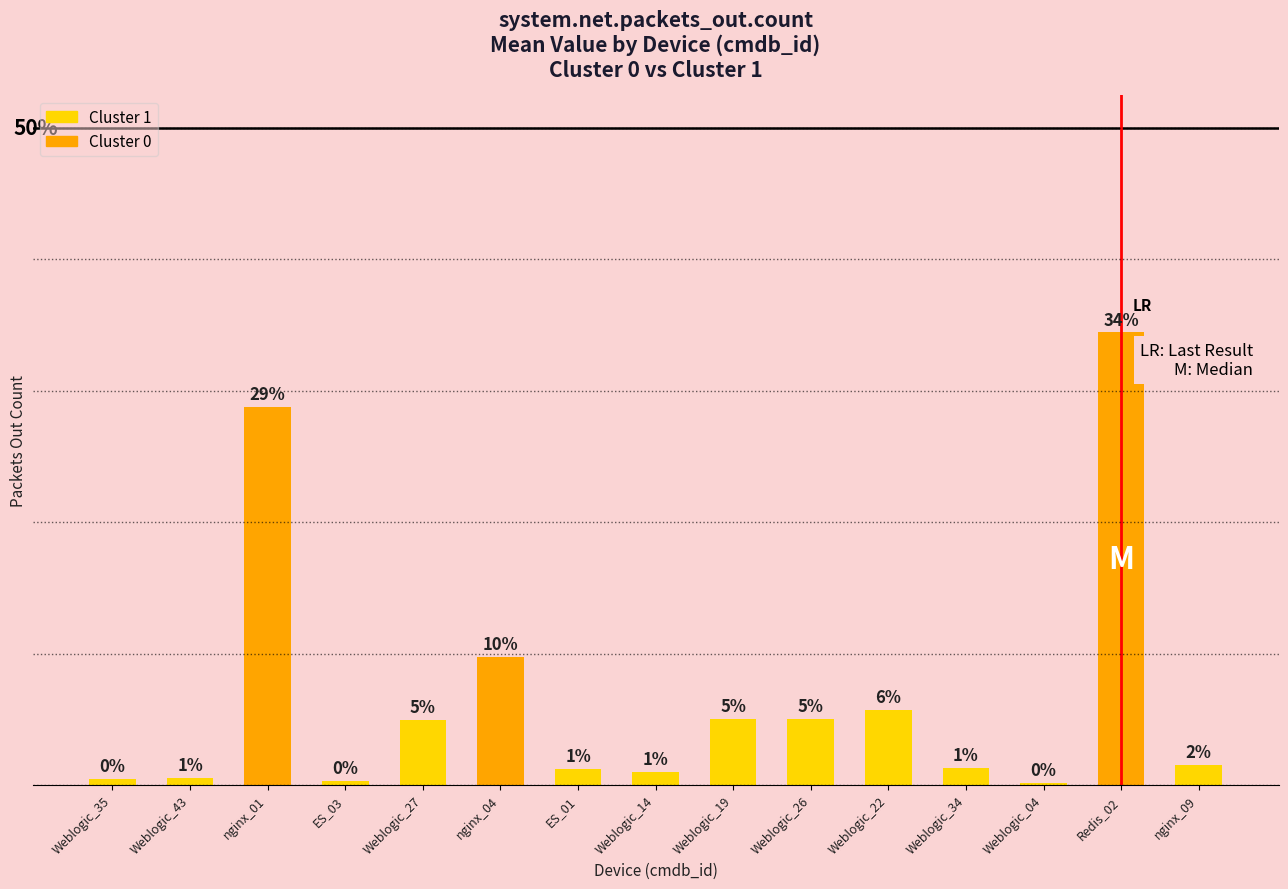

Are the bars horizontal?

No